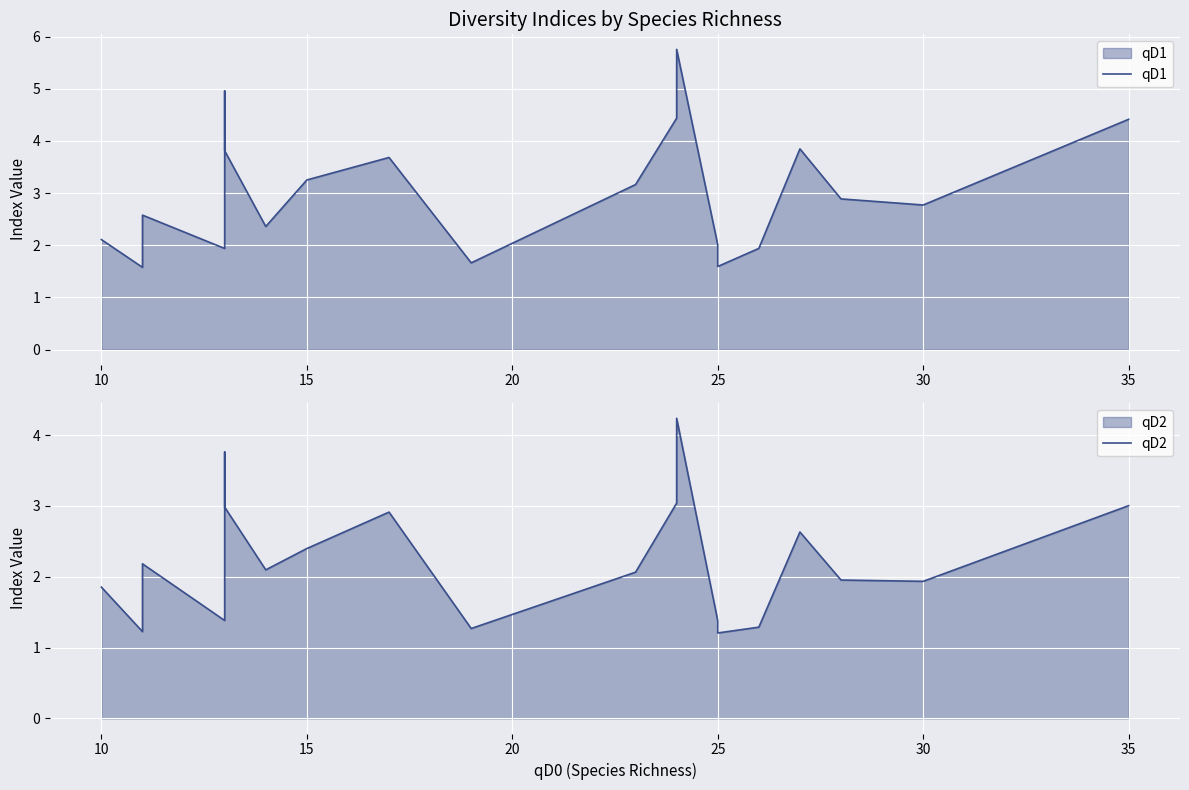

True or false: qD1 has a value of 3.5 at 10.

False